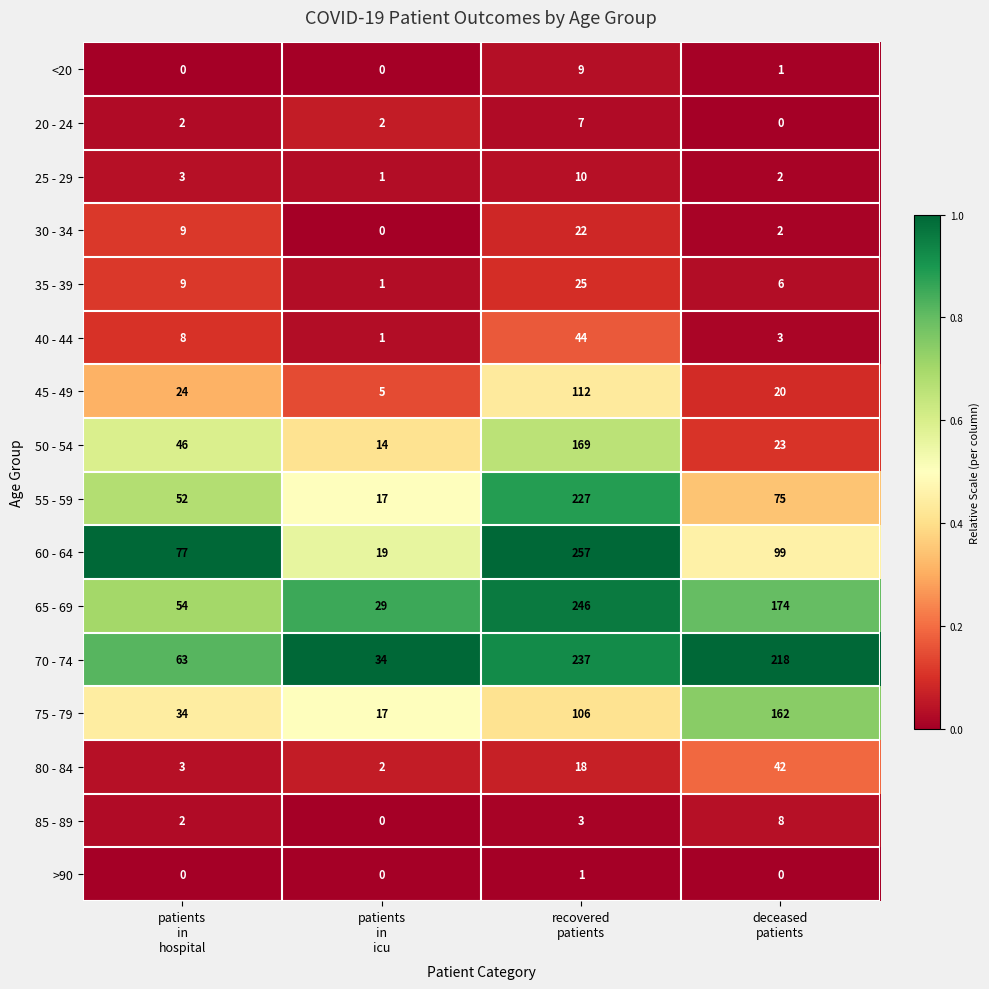

Count the 35 - 39 values in the range 6 to 25.

3